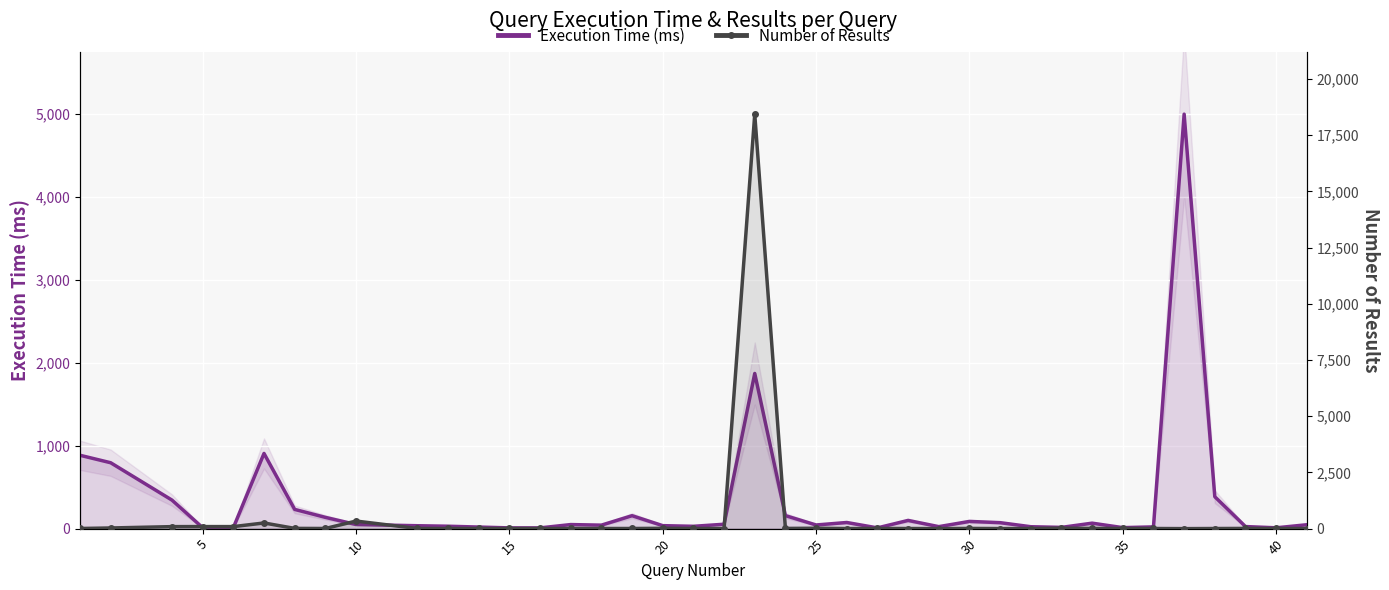

The Number of Results series shows 15 at 36. True or false?

False